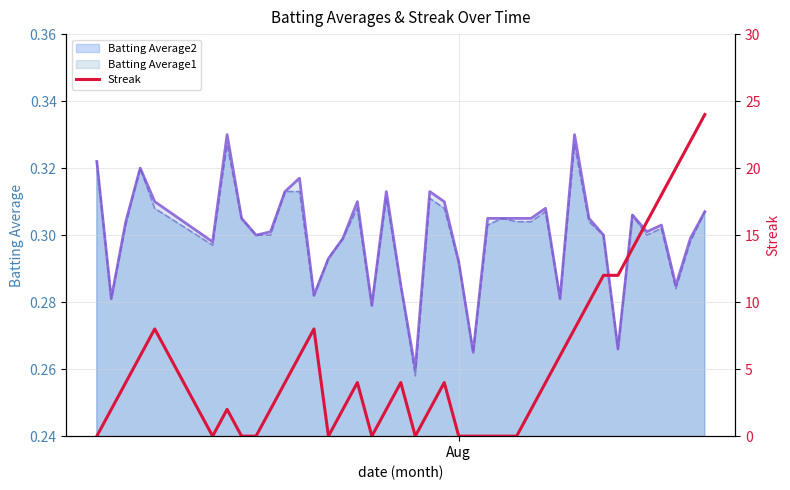

What is the sum of all values?

228